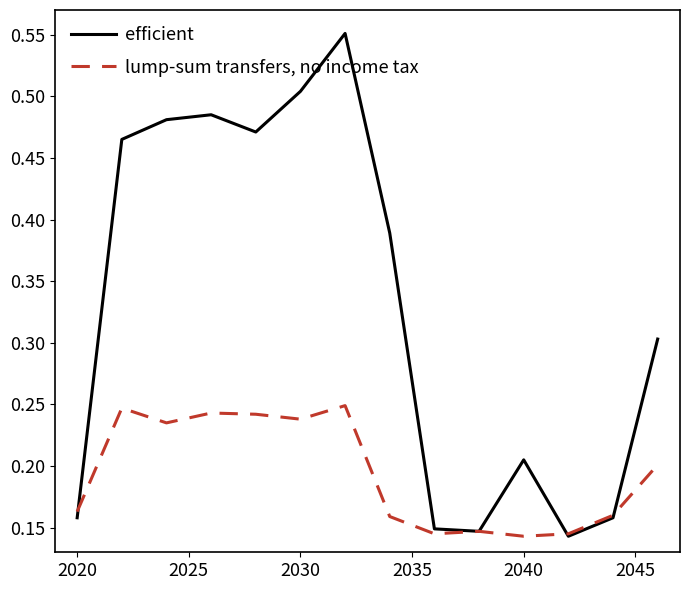

Which series has the largest total across all categories?

efficient